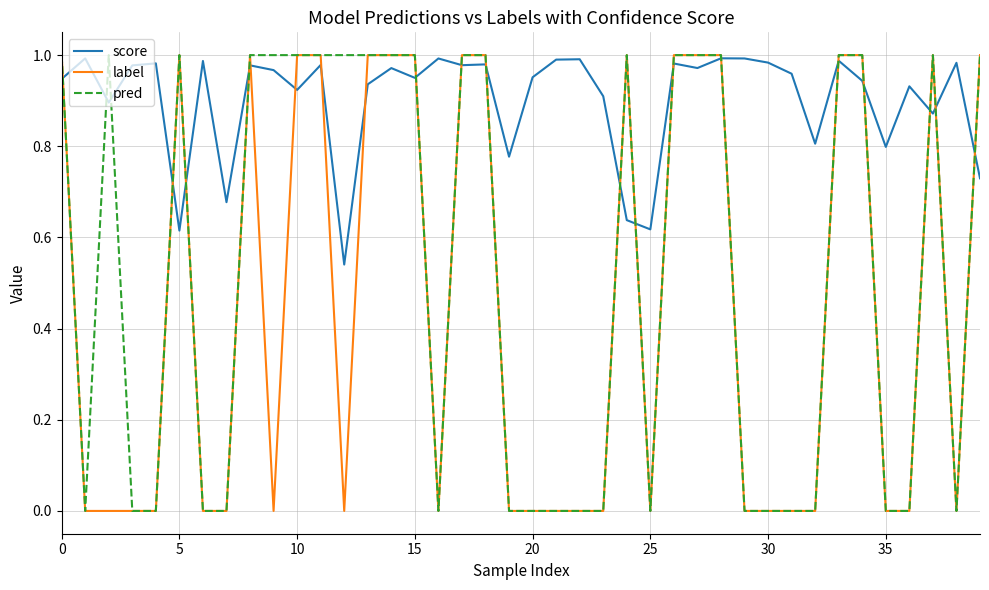

Rank the series by their average value, from highest to lowest.

score, pred, label